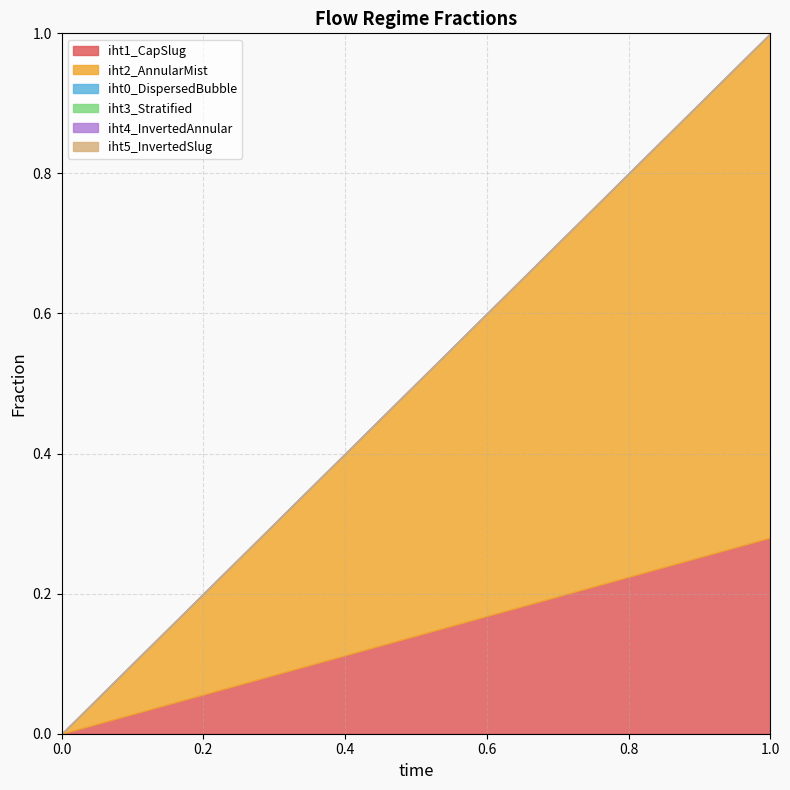

What is the sum of the iht1_CapSlug values at 1 and 0?

0.3